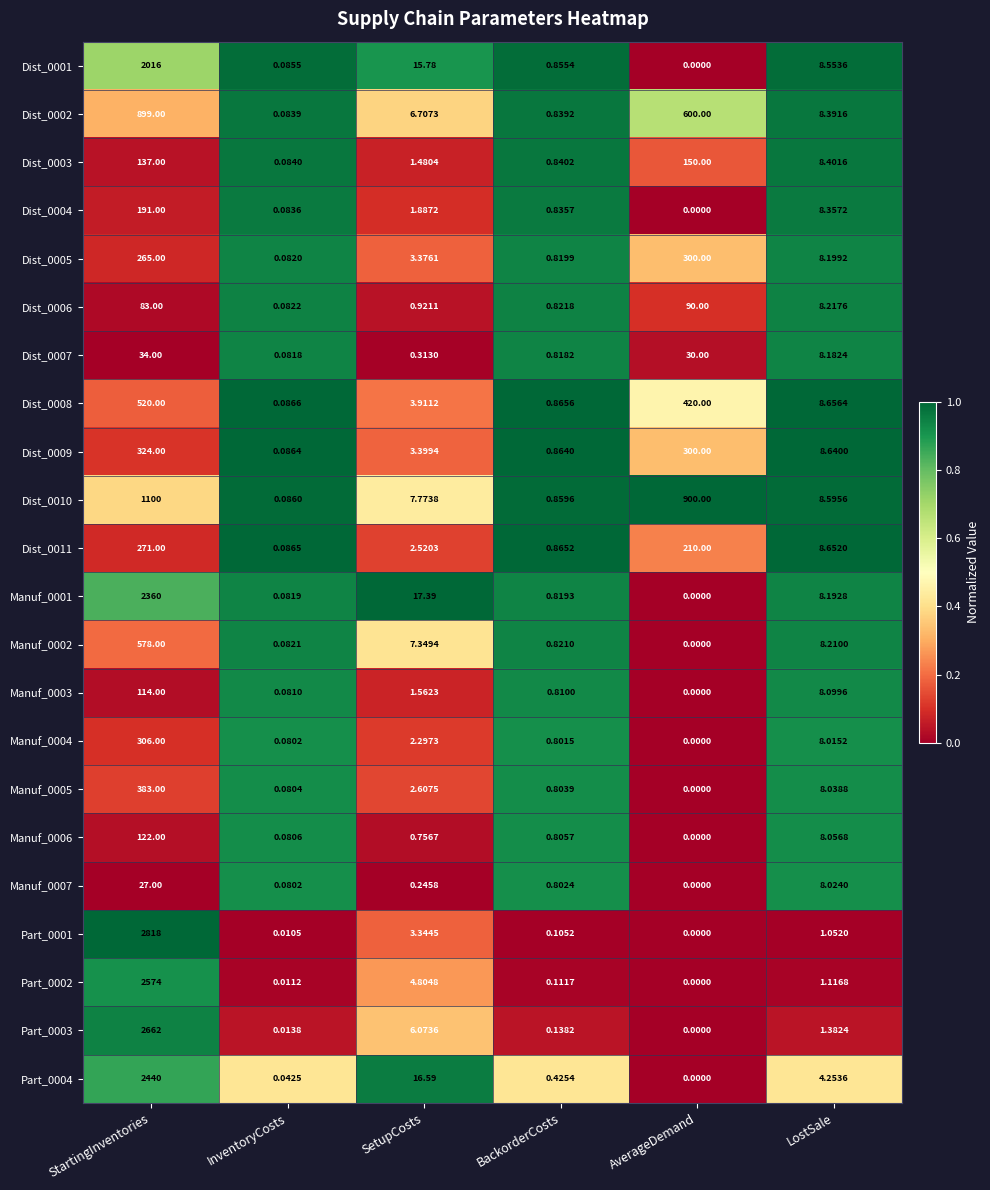

Rank the categories by Manuf_0002 value from highest to lowest.

StartingInventories, LostSale, SetupCosts, BackorderCosts, InventoryCosts, AverageDemand